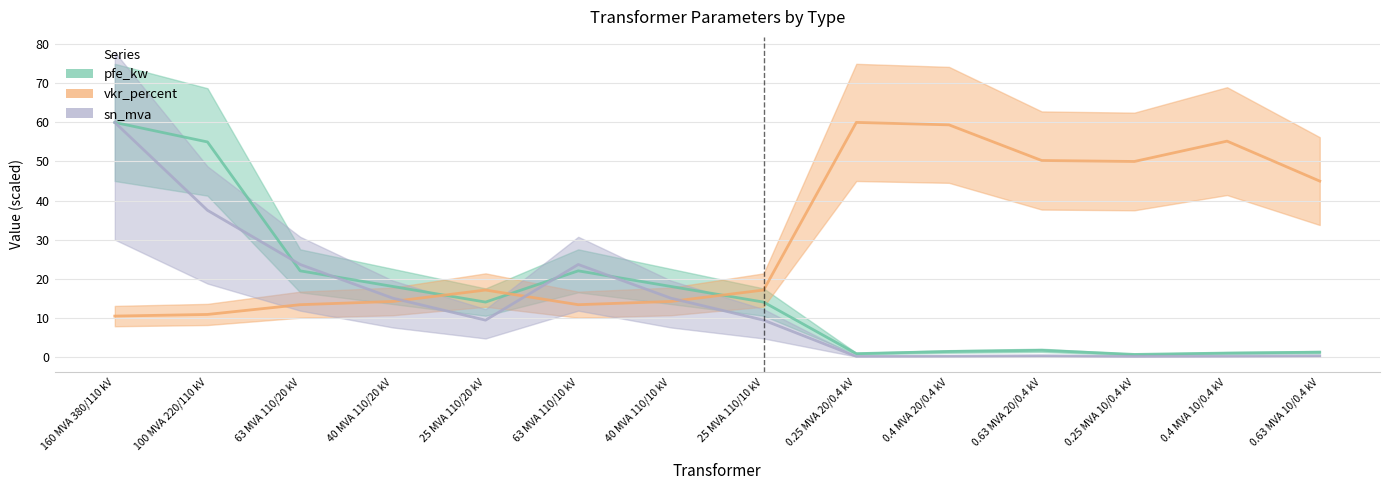

Which series has the widest spread of values?

sn_mva